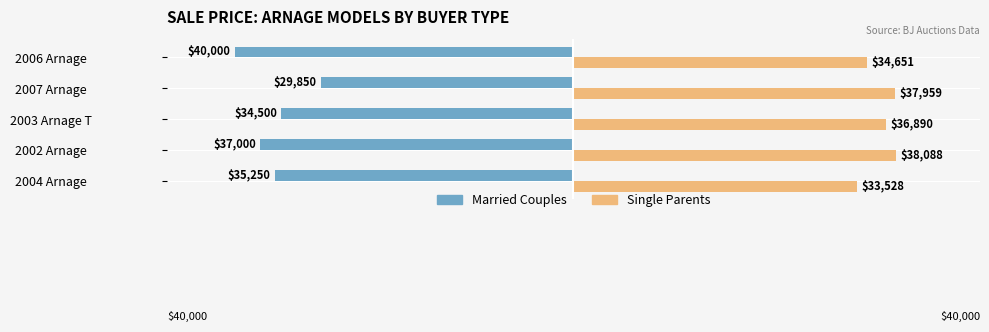

Which series has the largest range (max minus min)?

Married Couples